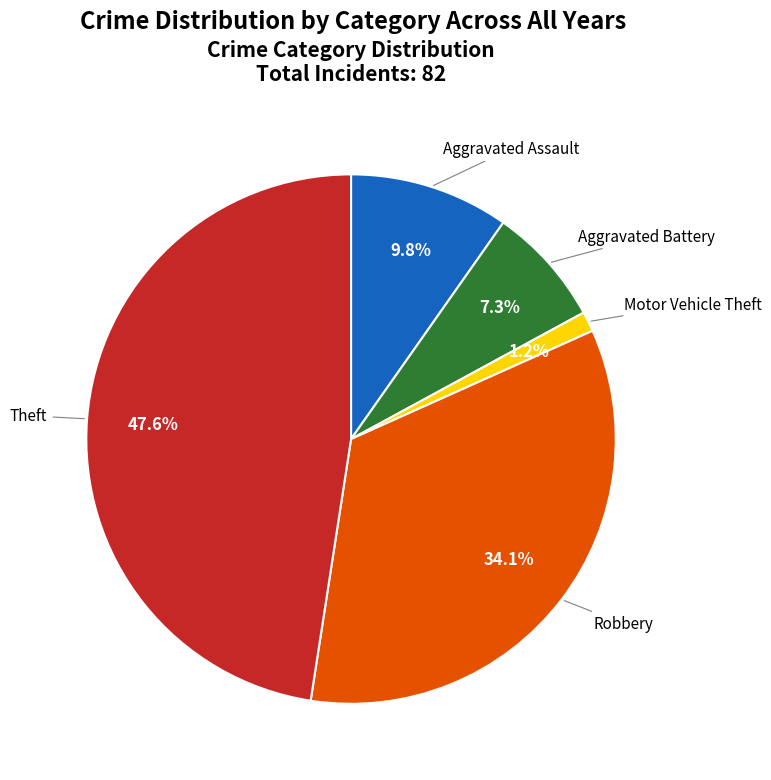

Is there any slice that represents more than half of the pie?

No